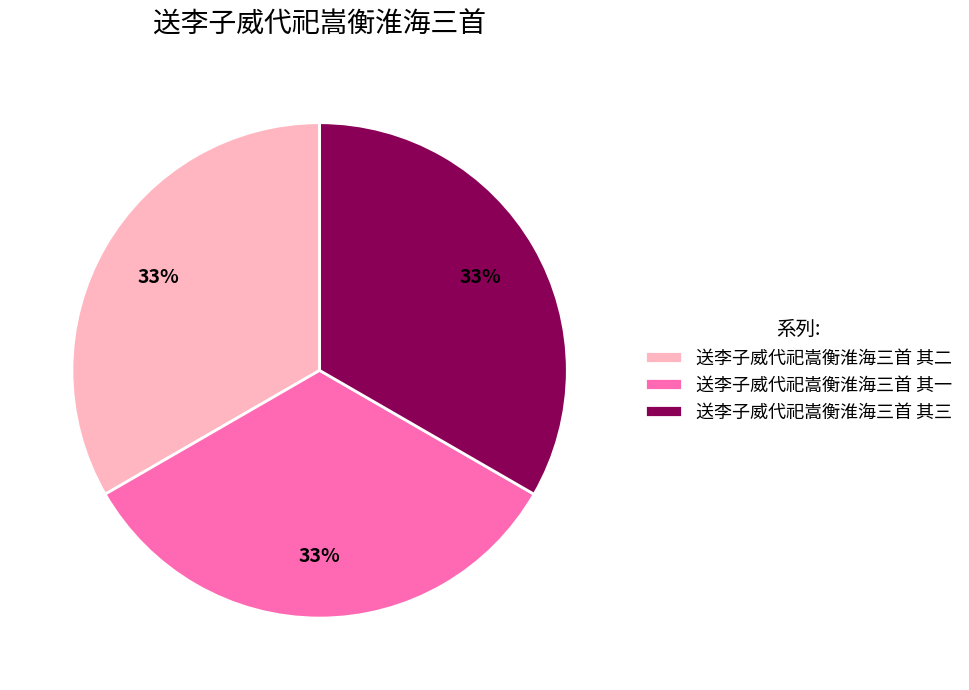

To the nearest percent, what percentage of the pie is 送李子威代祀嵩衡淮海三首 其二?

33%